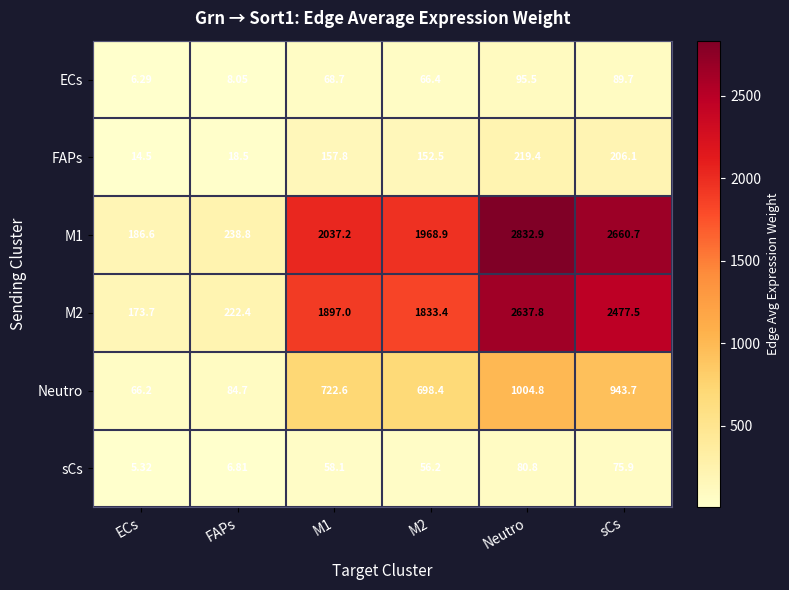

At which label does ECs reach its peak?

Neutro